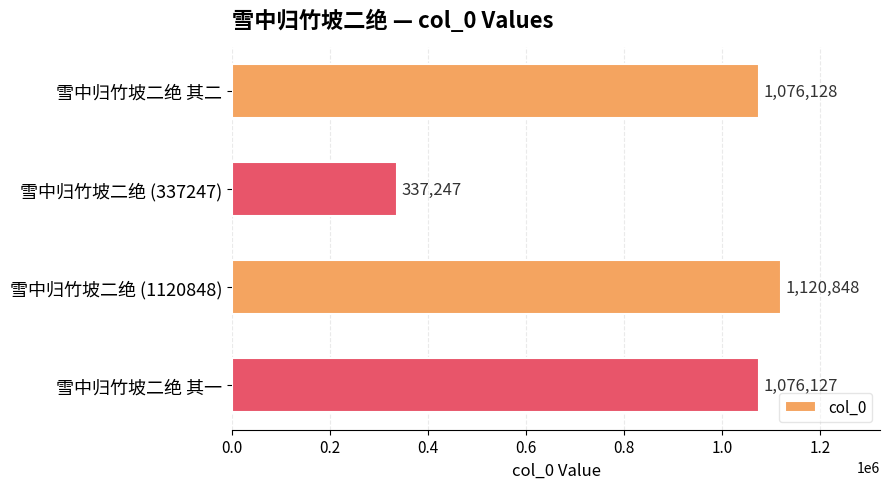

What is the difference between the second highest and minimum values?

738881